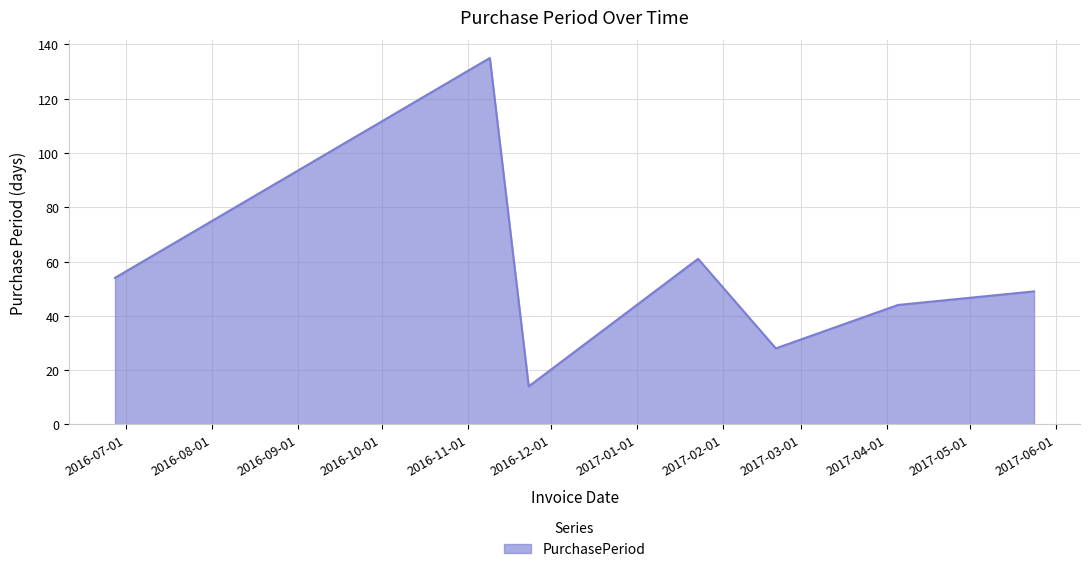

What is the minimum value shown in the chart?

14